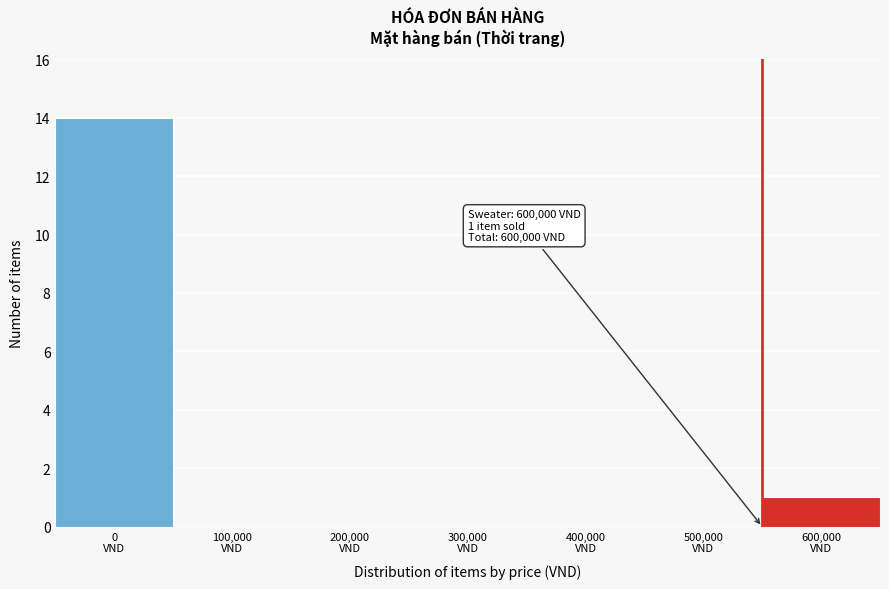

What is the maximum value shown in the chart?

14